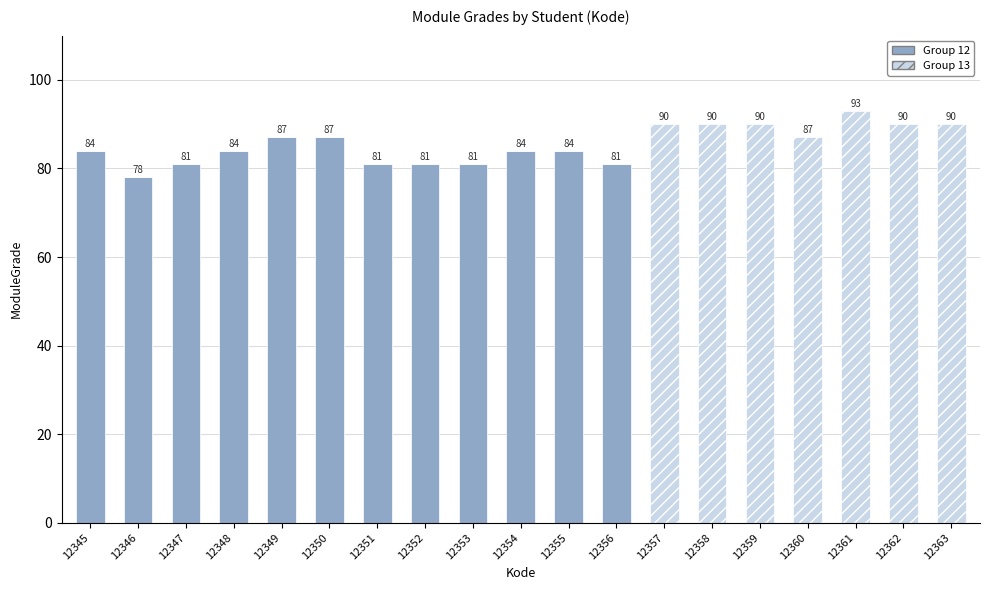

What is the sum of the Group 12 values at 12345 and 12357?

84